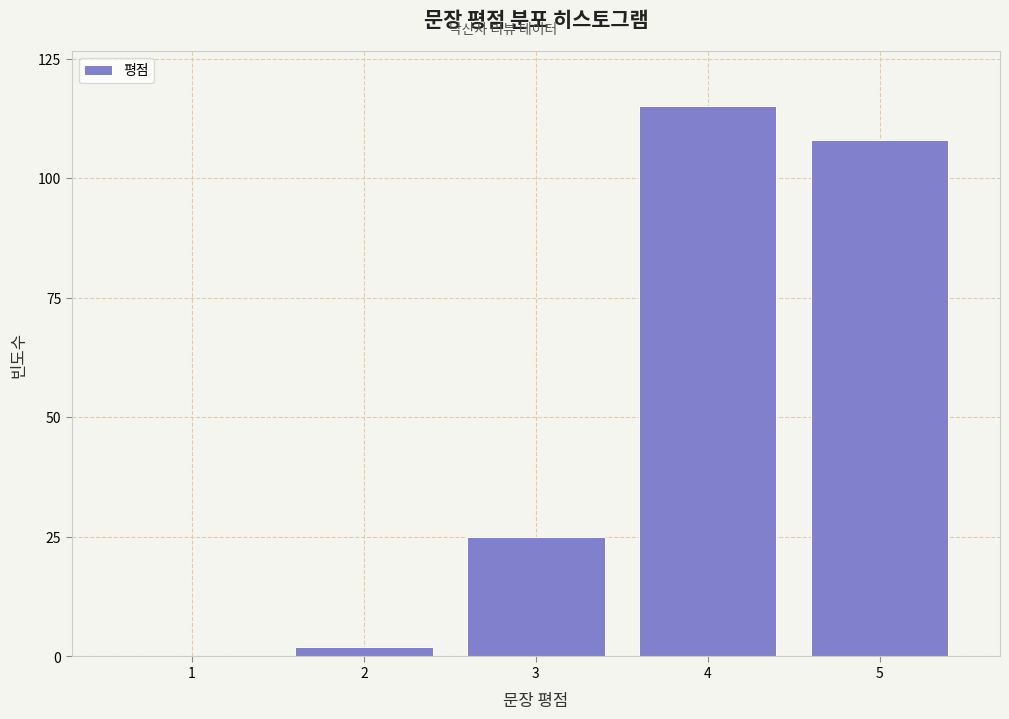

Reading left to right, what are all the values shown in this chart?

1=0	2=2	3=25	4=115	5=108